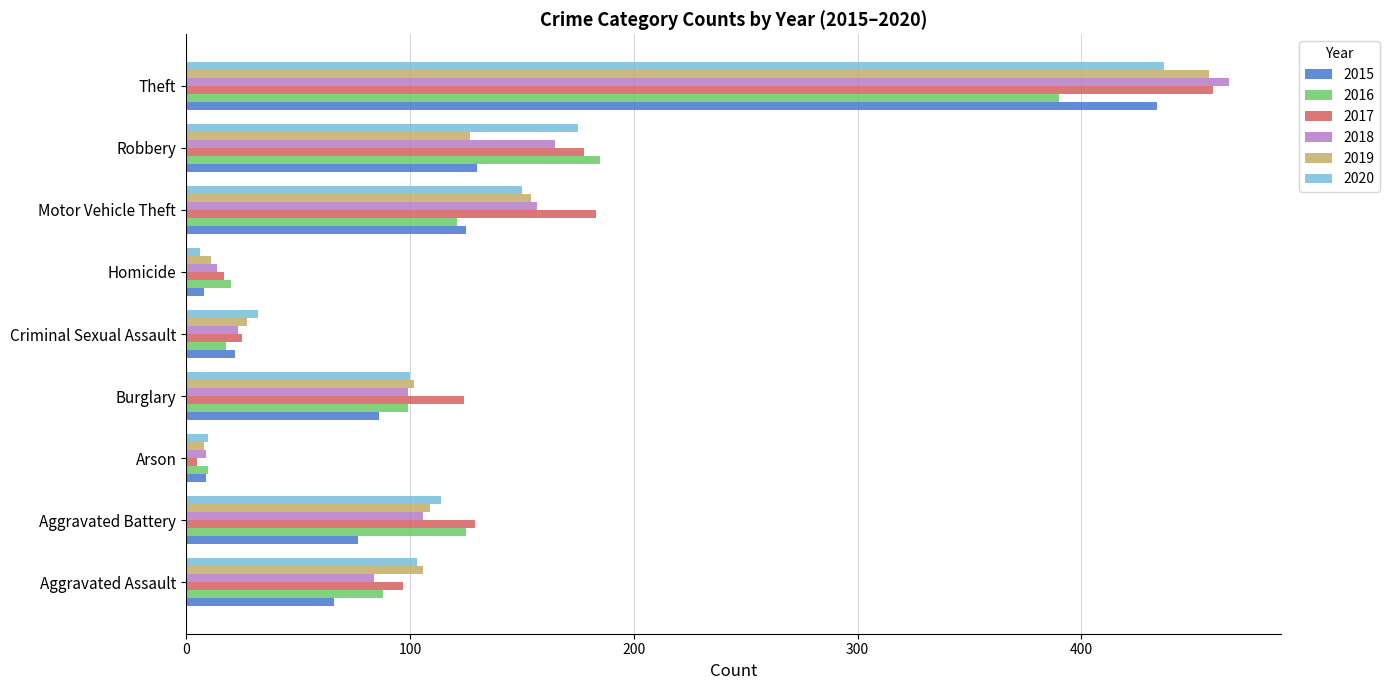

At which category is the sum across all series the highest?

Theft